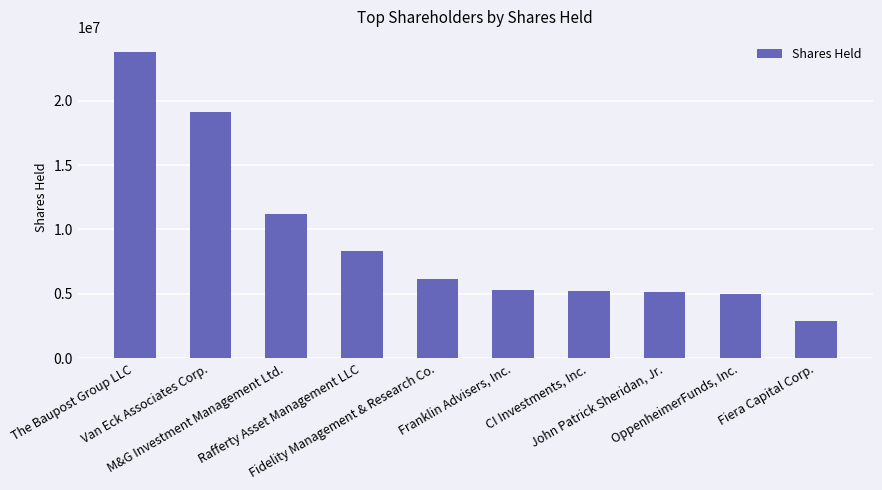

At which label is the value closest to 13338565?

M&G Investment Management Ltd.